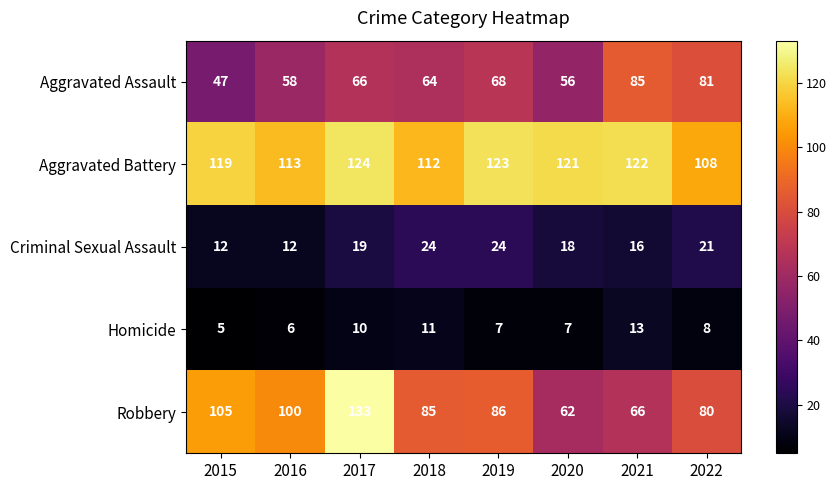

What is the difference between the second highest and minimum values in the Criminal Sexual Assault series?

12